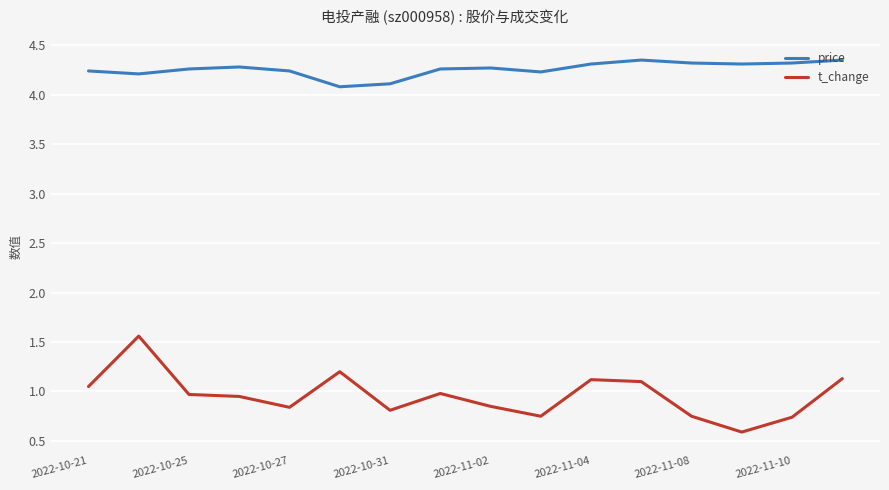

Which series has the largest total across all categories?

price